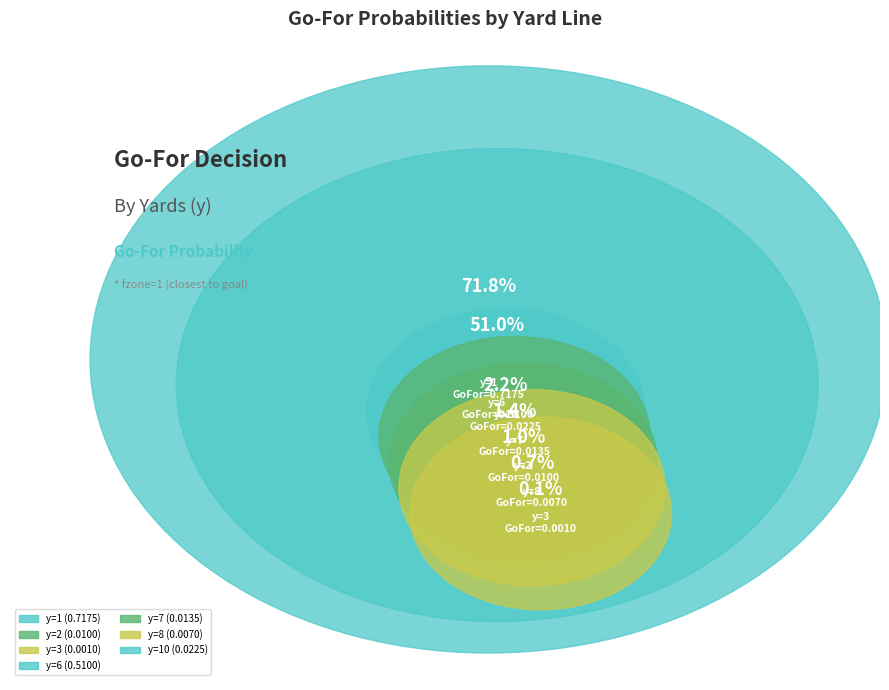

Does y=1 account for over 50% of the chart?

Yes